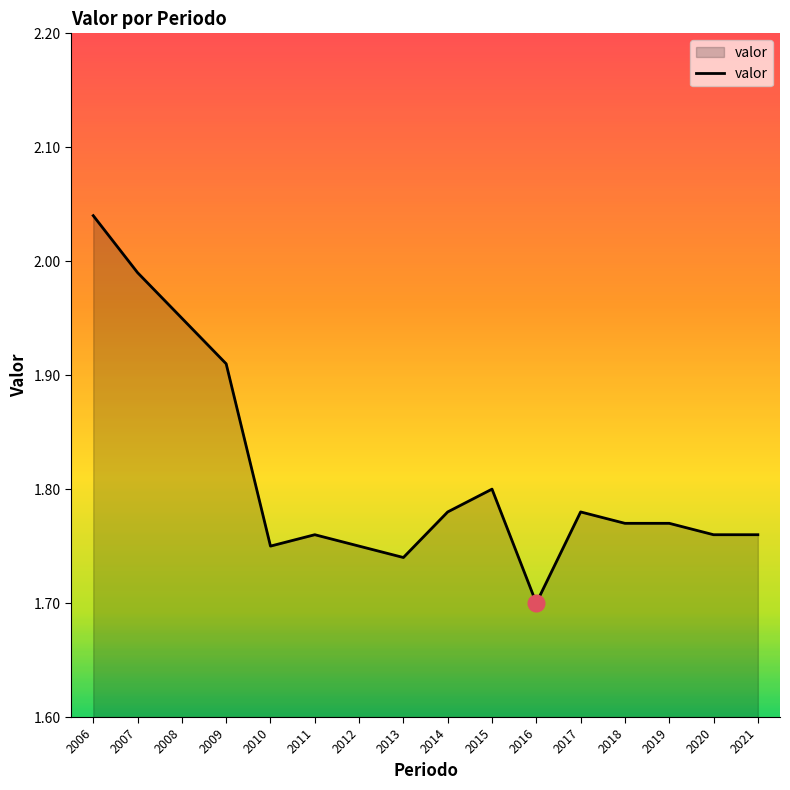

The value at 2018 is 0.5. True or false?

False